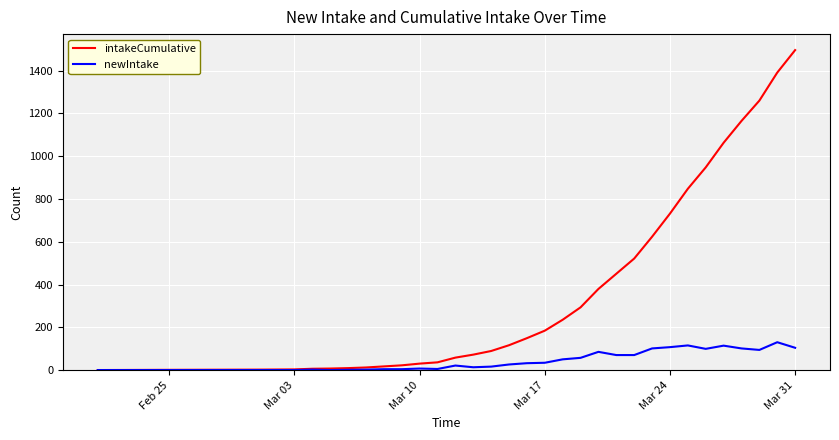

What is the maximum value shown in the chart?

1496